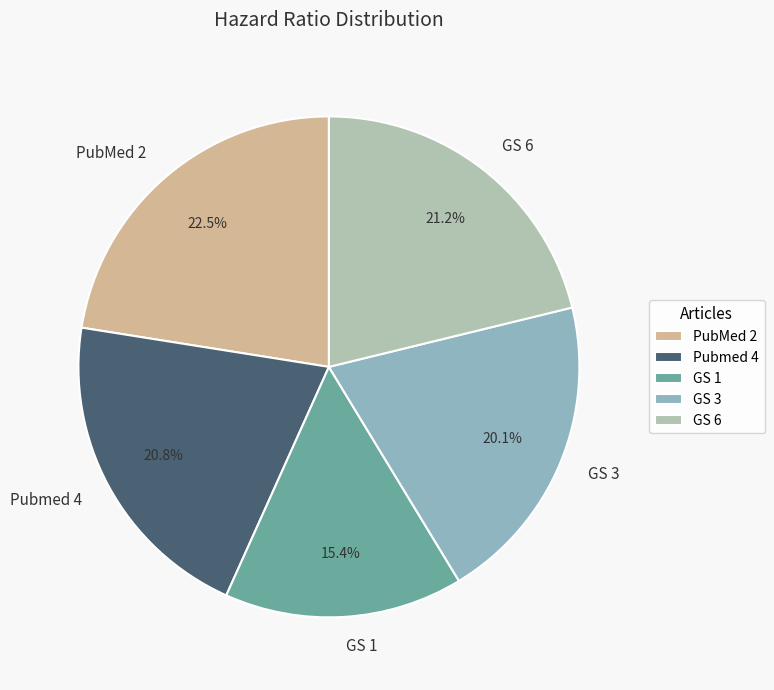

Is the sum of Pubmed 4 and PubMed 2 greater than half?

No